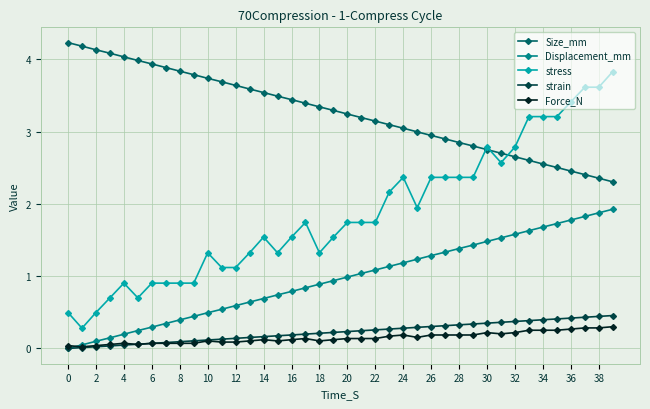

True or false: Displacement_mm has more than 0 interior local peaks.

False